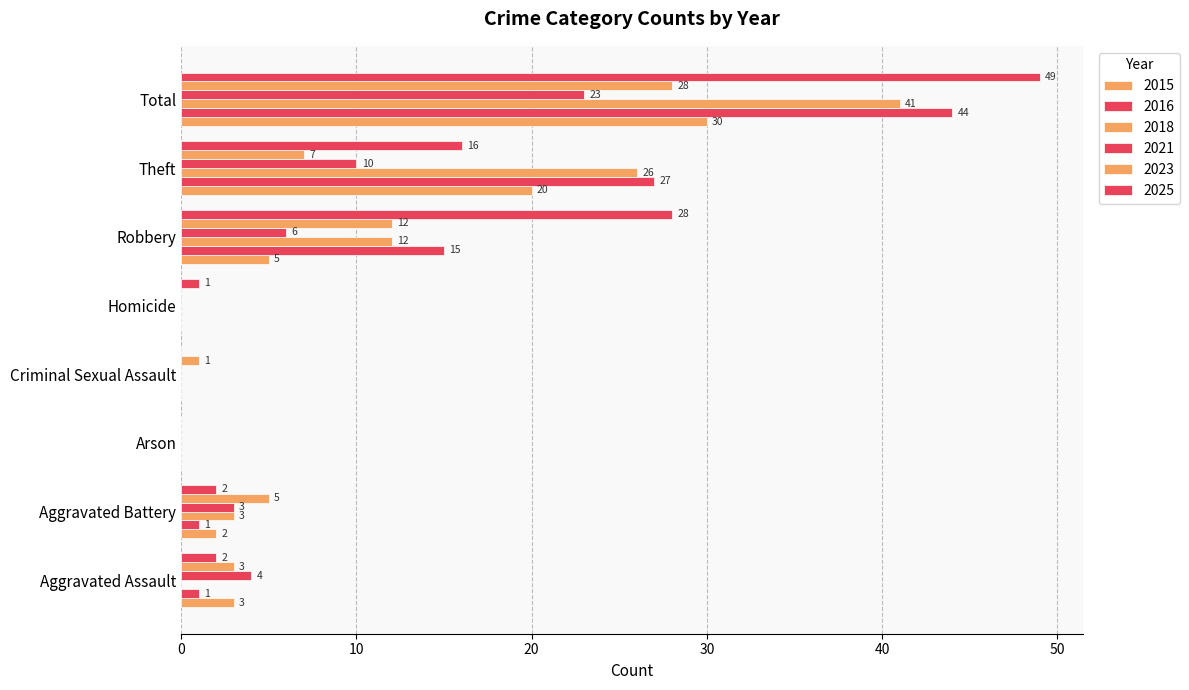

Rank the series at Aggravated Battery from lowest to highest value.

2016, 2015, 2025, 2018, 2021, 2023